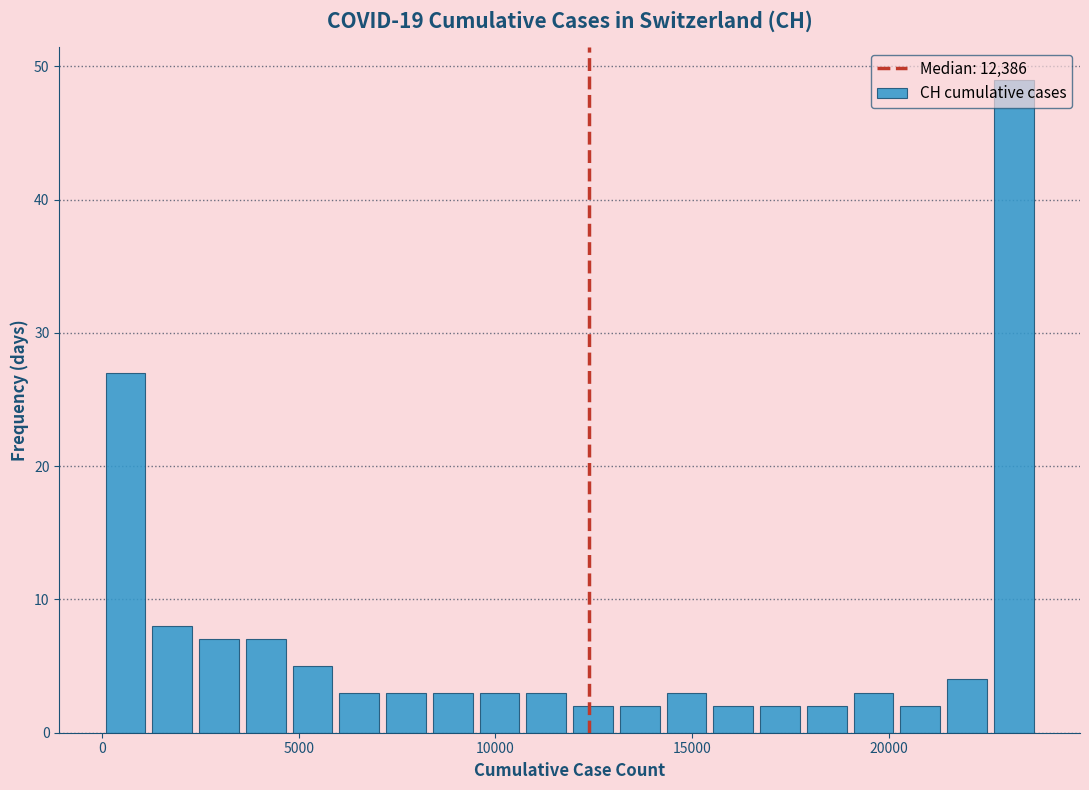

Read against the x-axis, roughly where is the centre of the tallest bar?

23000